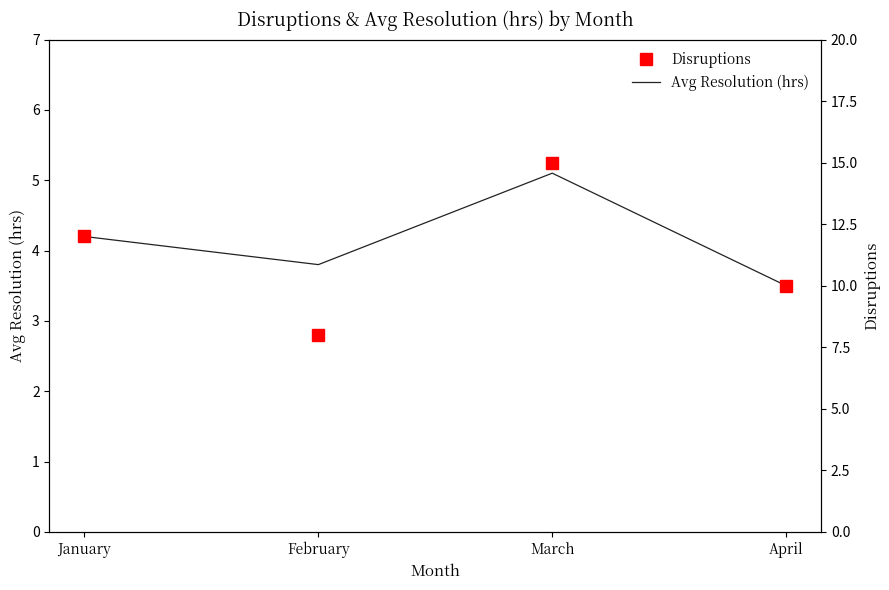

At which label does Avg Resolution (hrs) reach its peak?

March